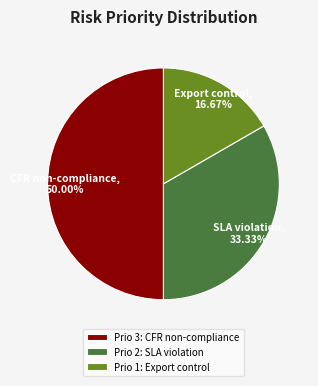

Which category has the biggest portion of the pie?

Prio 3: CFR non-compliance